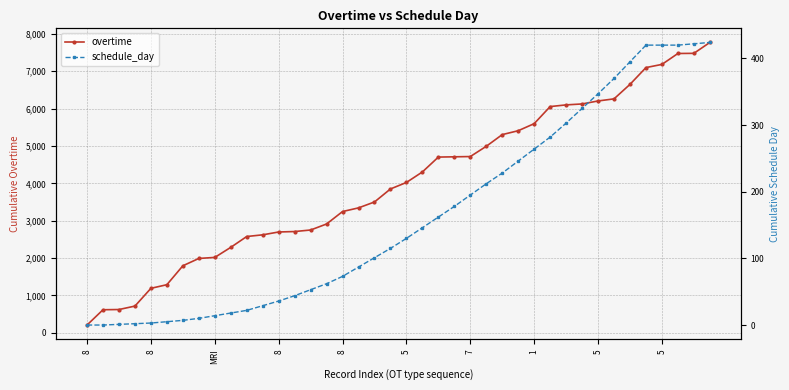

What is the highest value of the schedule_day series?

424